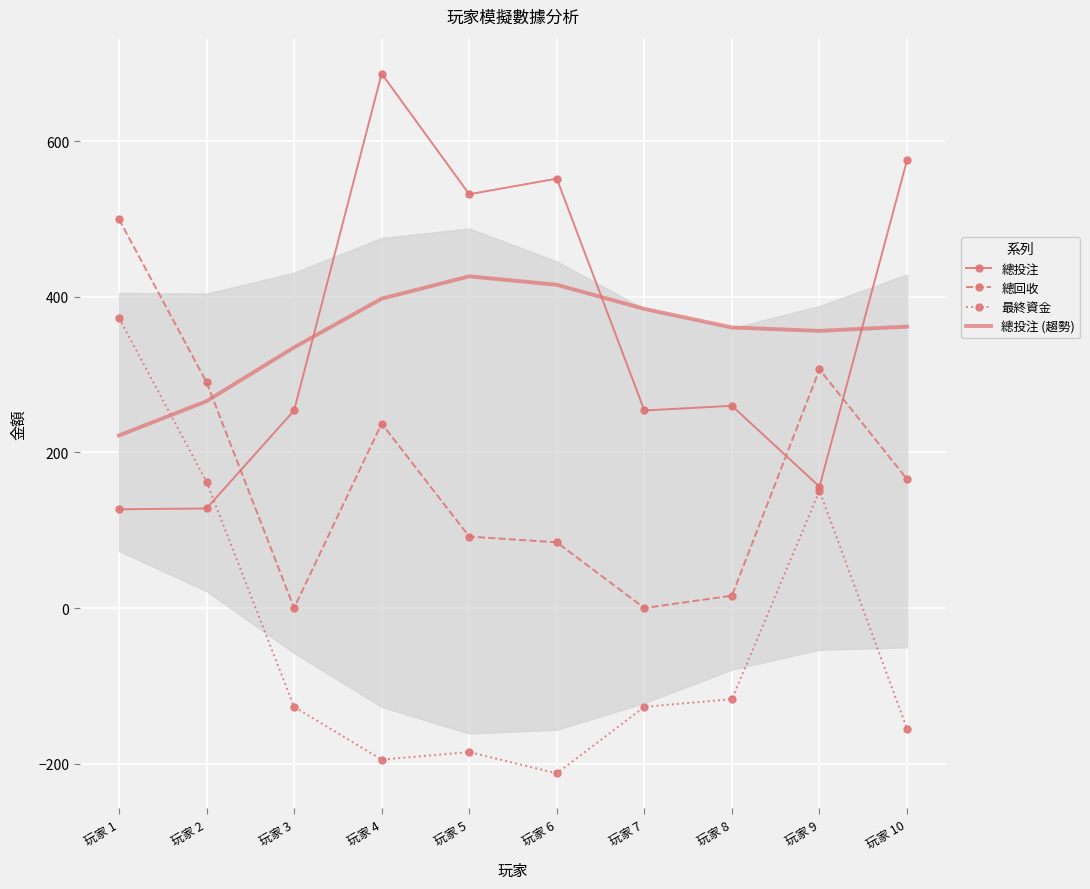

List the labels in order of 總投注 (趨勢) value, largest first.

玩家 5, 玩家 6, 玩家 4, 玩家 7, 玩家 10, 玩家 8, 玩家 9, 玩家 3, 玩家 2, 玩家 1